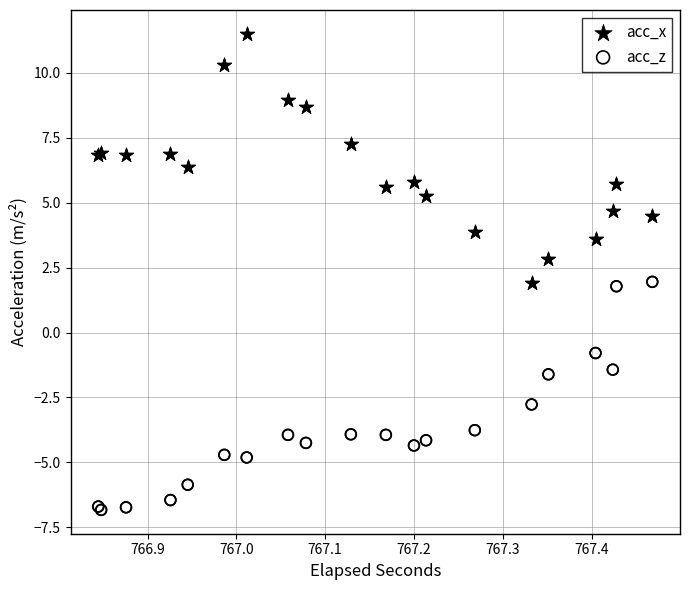

What are all the series names shown in the legend?

acc_x, acc_z